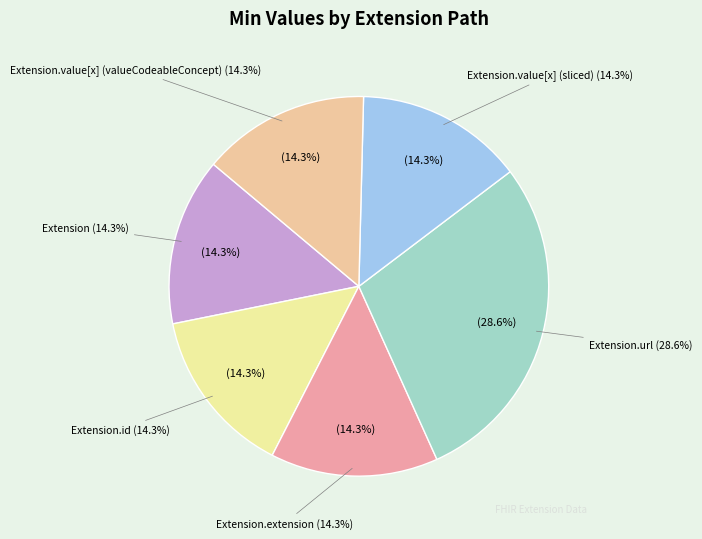

Rank the categories by value from lowest to highest.

Extension, Extension.id, Extension.extension, Extension.value[x] (sliced), Extension.value[x] (valueCodeableConcept), Extension.url